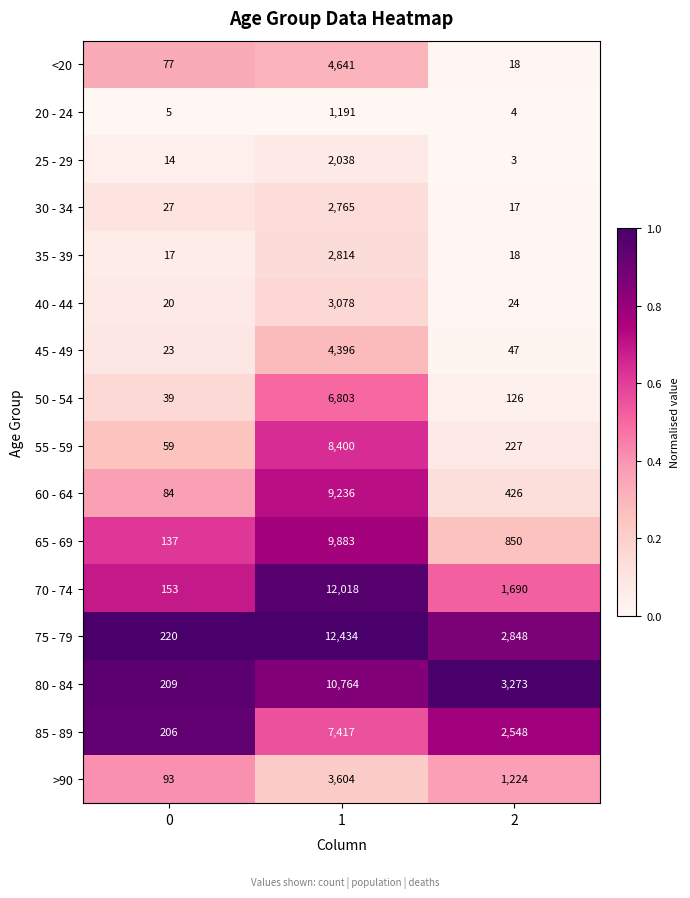

Which series has the largest total across all categories?

75 - 79